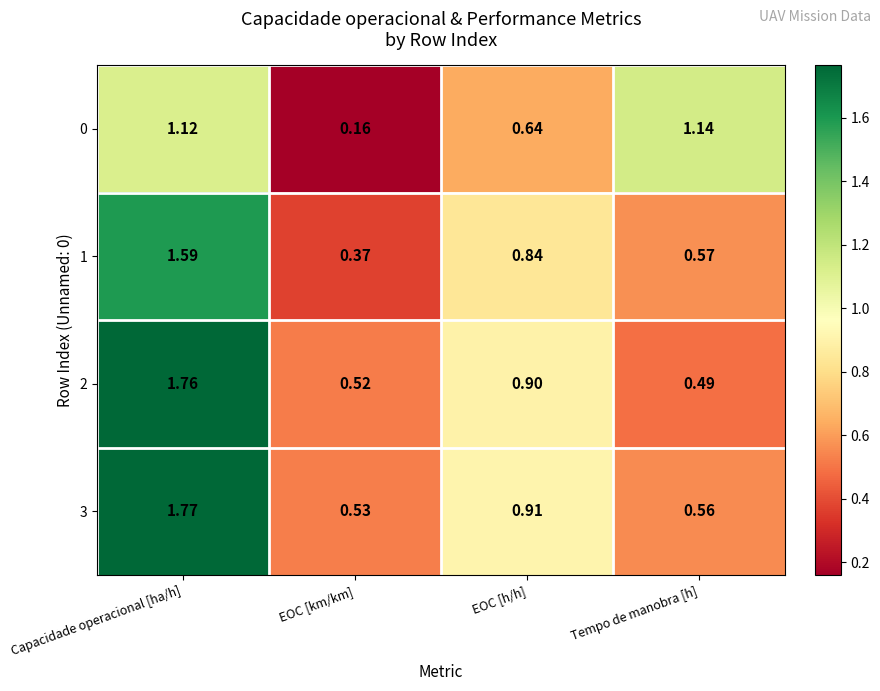

Where is 0 nearest to the value 0?

EOC [km/km]